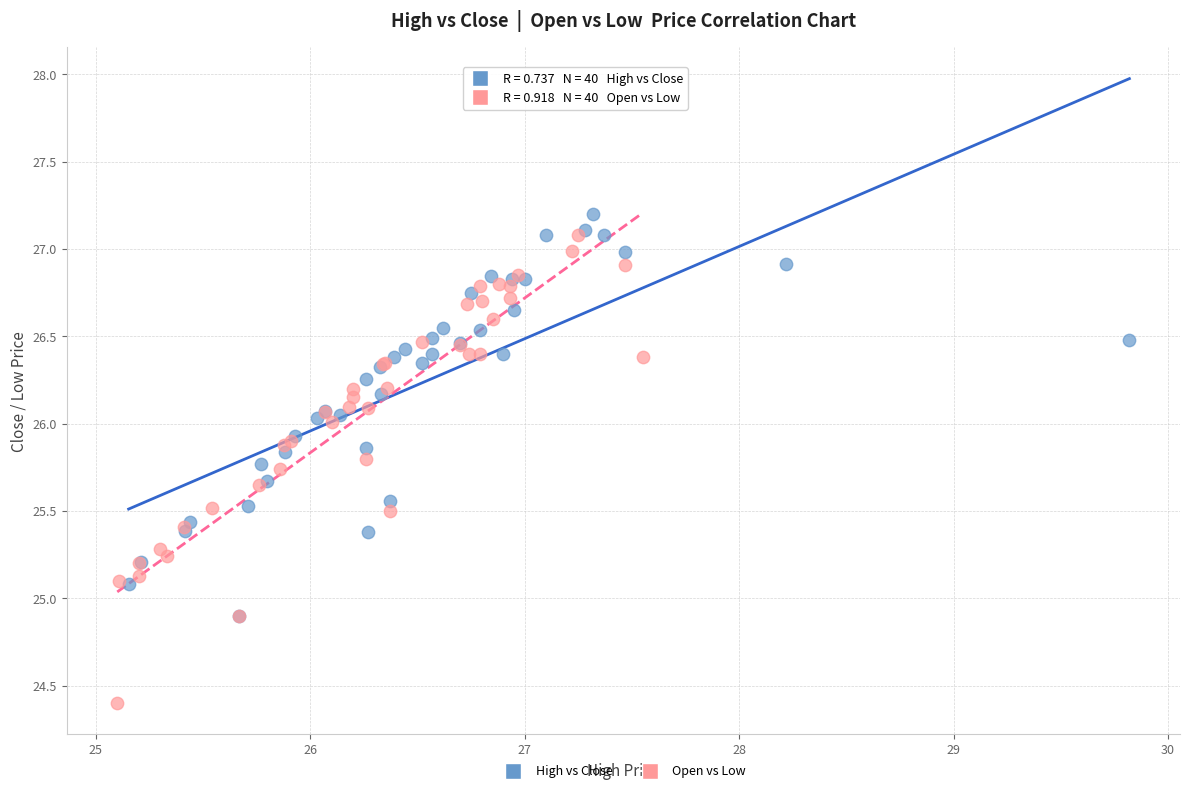

Which series has the largest Y range (max minus min)?

Open vs Low